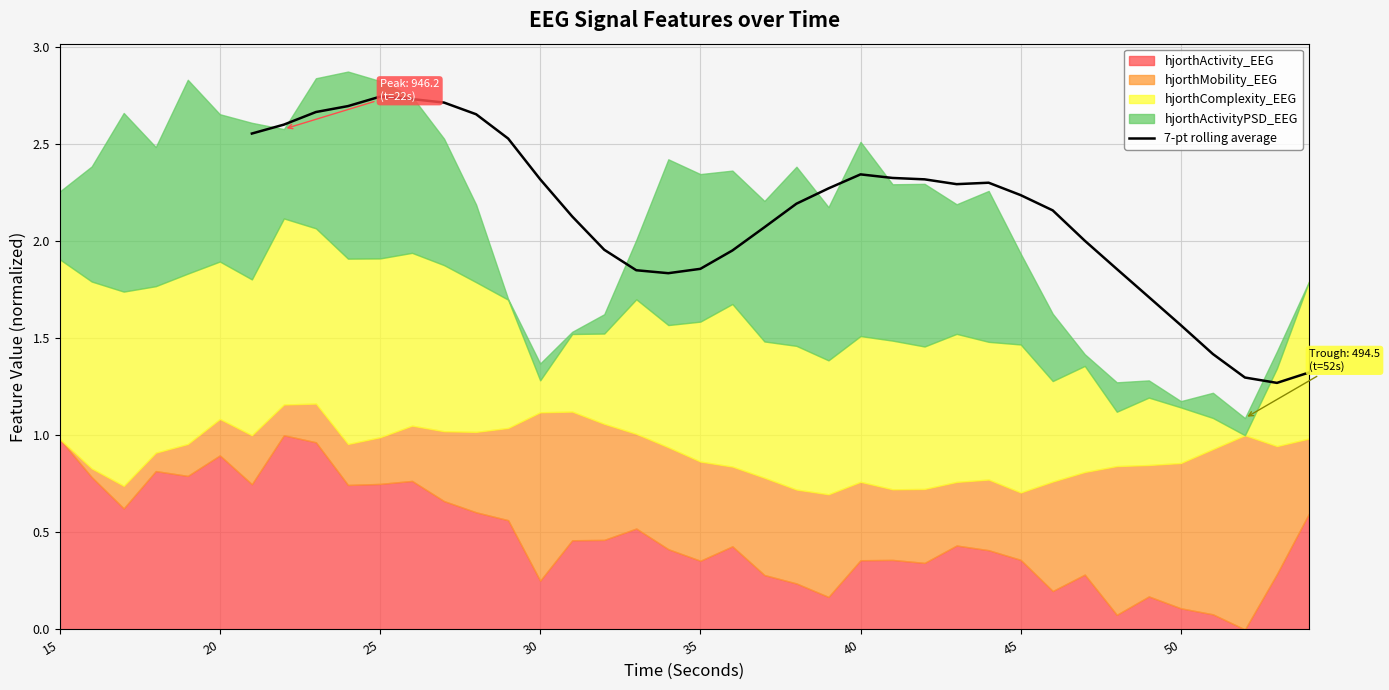

How many values are below 2?

12